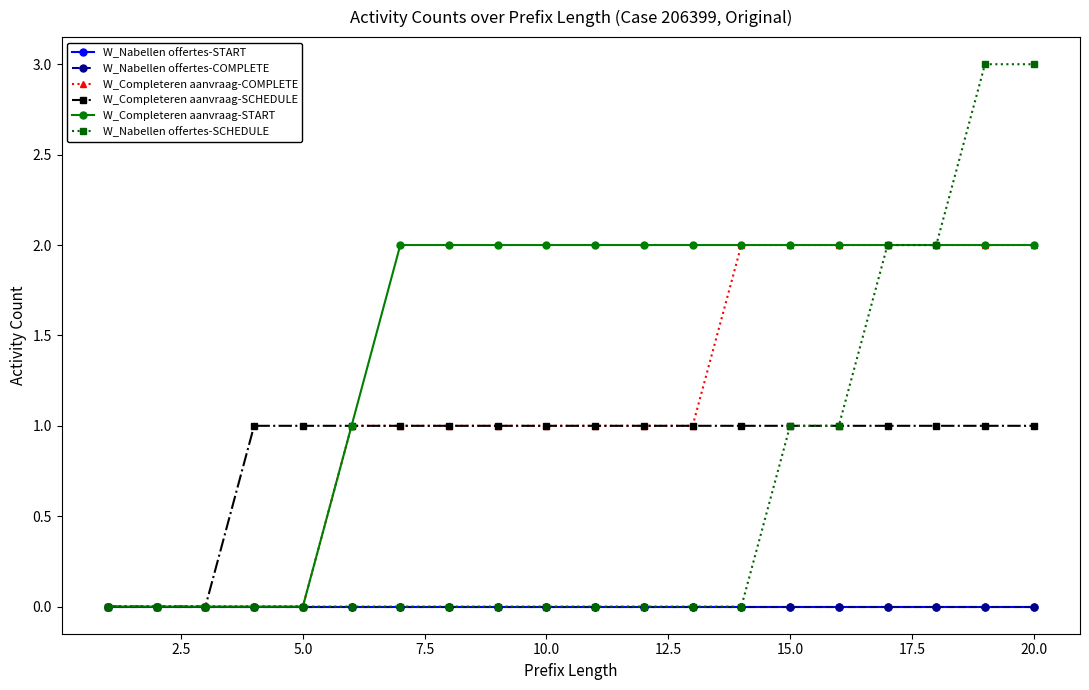

True or false: W_Completeren aanvraag-START and W_Nabellen offertes-COMPLETE intersect in this chart.

False